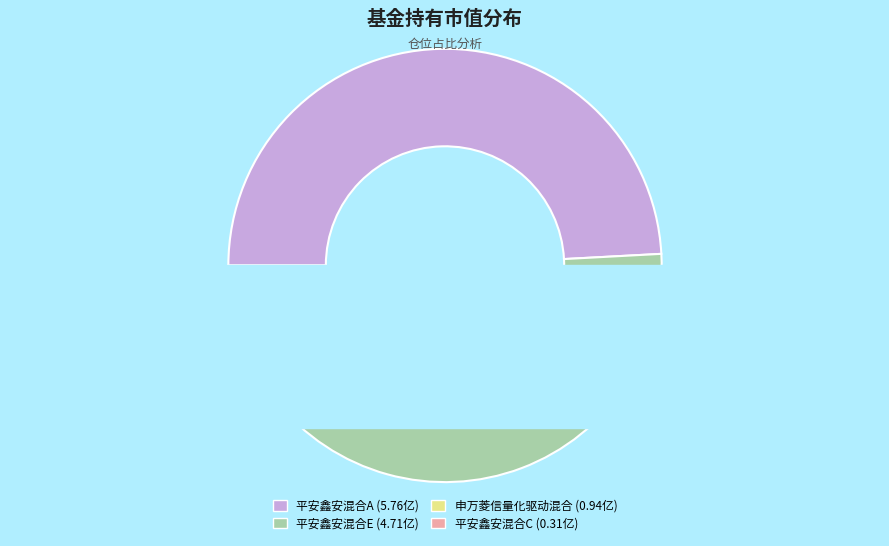

Is it true that 平安鑫安混合C is 10% of the pie?

False